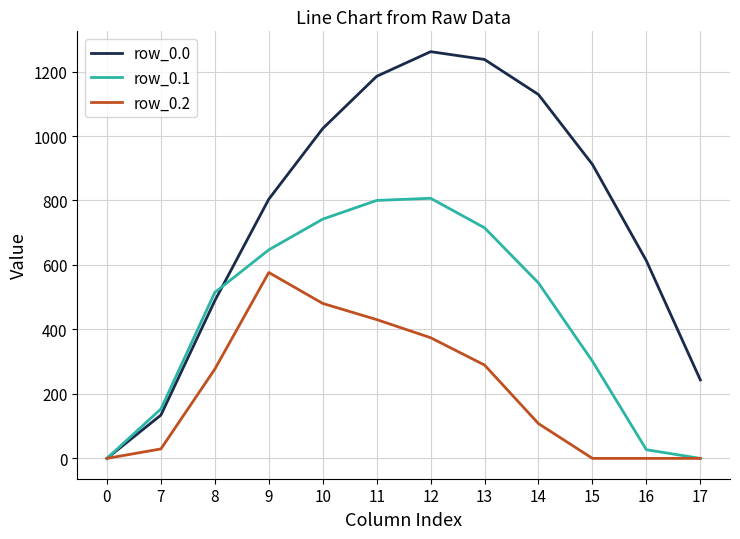

Does the chart display data point markers on the line(s)?

No